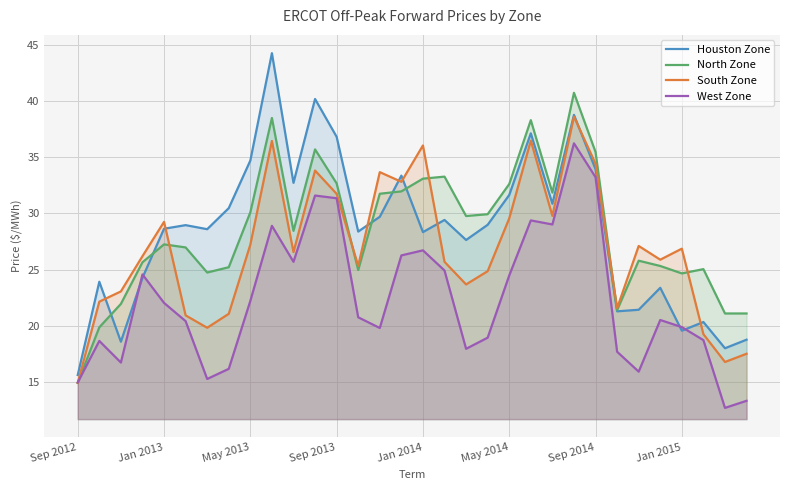

Is it true that North Zone equals 35.7 at 11?

True